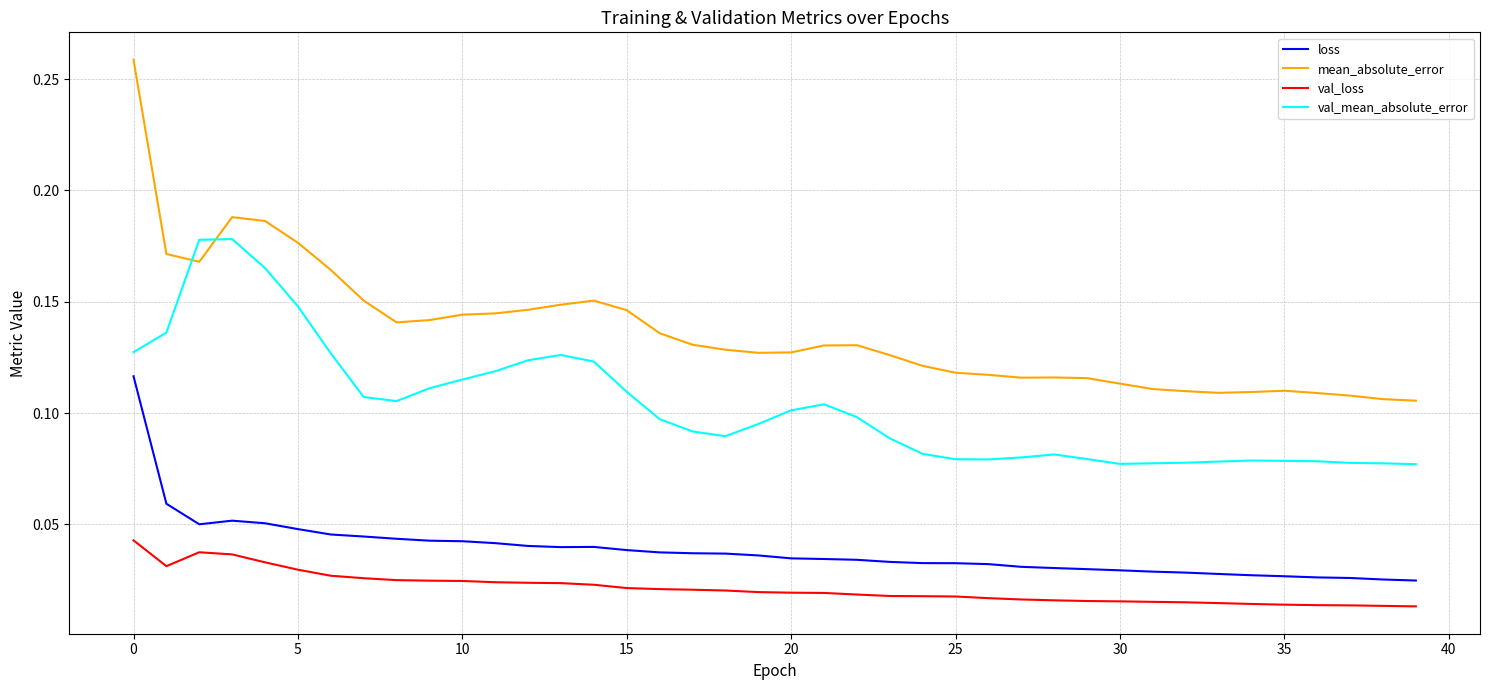

List the series in order of their peak value, lowest first.

val_loss, loss, val_mean_absolute_error, mean_absolute_error